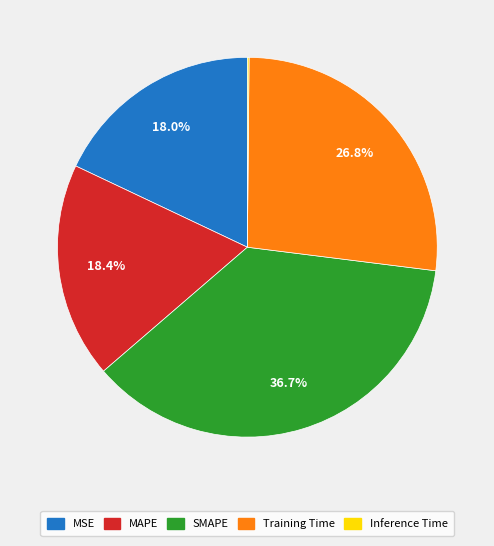

To the nearest percent, what is the difference between the largest and smallest slice percentages?

37%